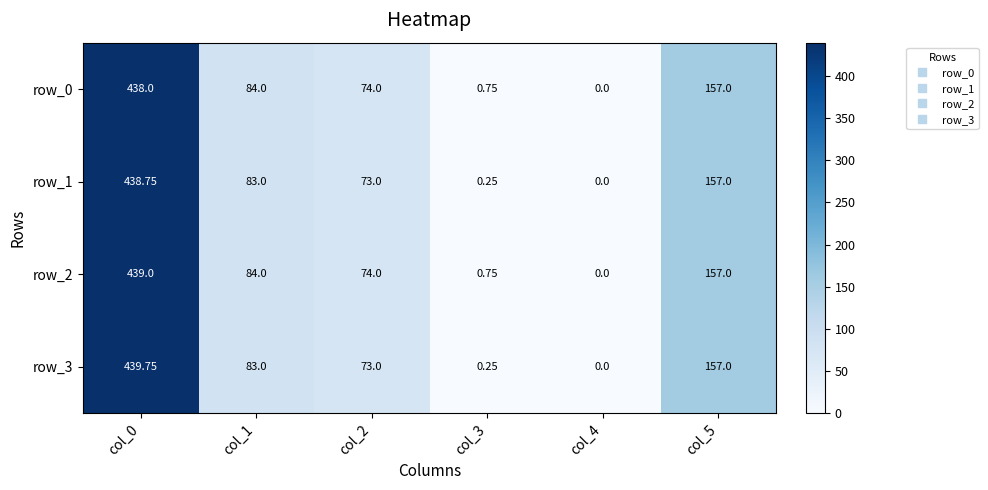

What is the difference between the highest and lowest values at col_1?

1.0